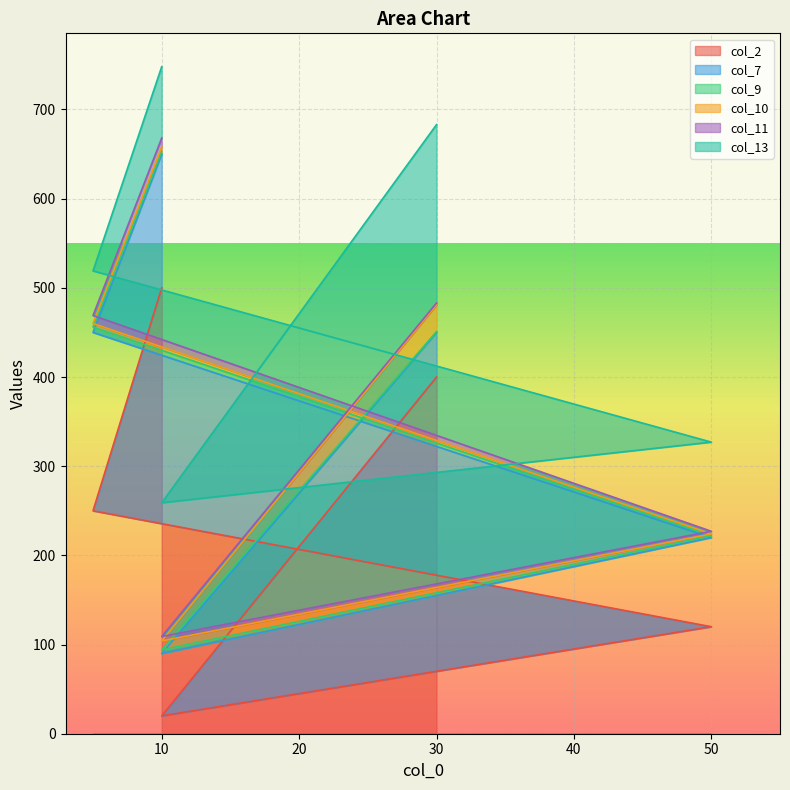

Count the number of data series in this chart.

6